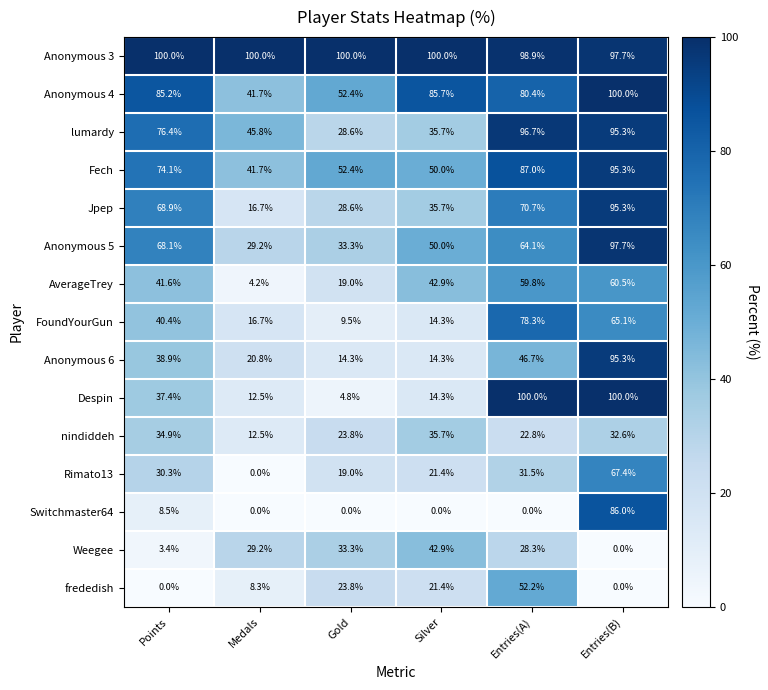

List the labels in order of FoundYourGun value, smallest first.

Gold, Silver, Medals, Points, Entries(B), Entries(A)